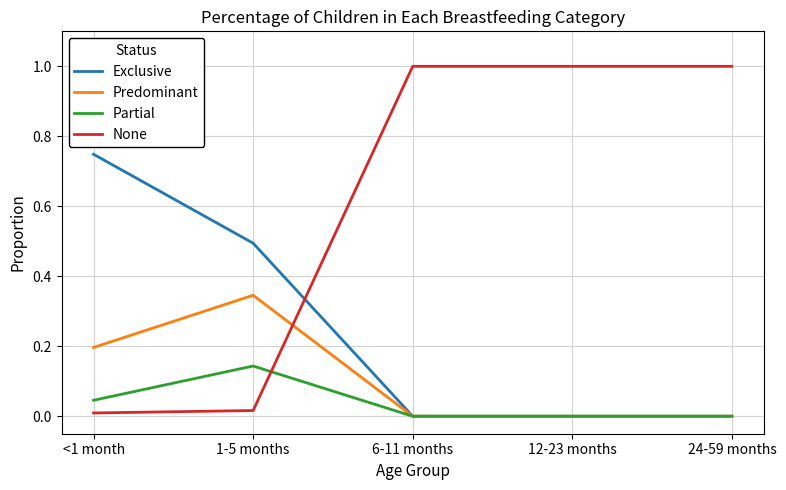

List the series in order of their peak value, highest first.

None, Exclusive, Predominant, Partial